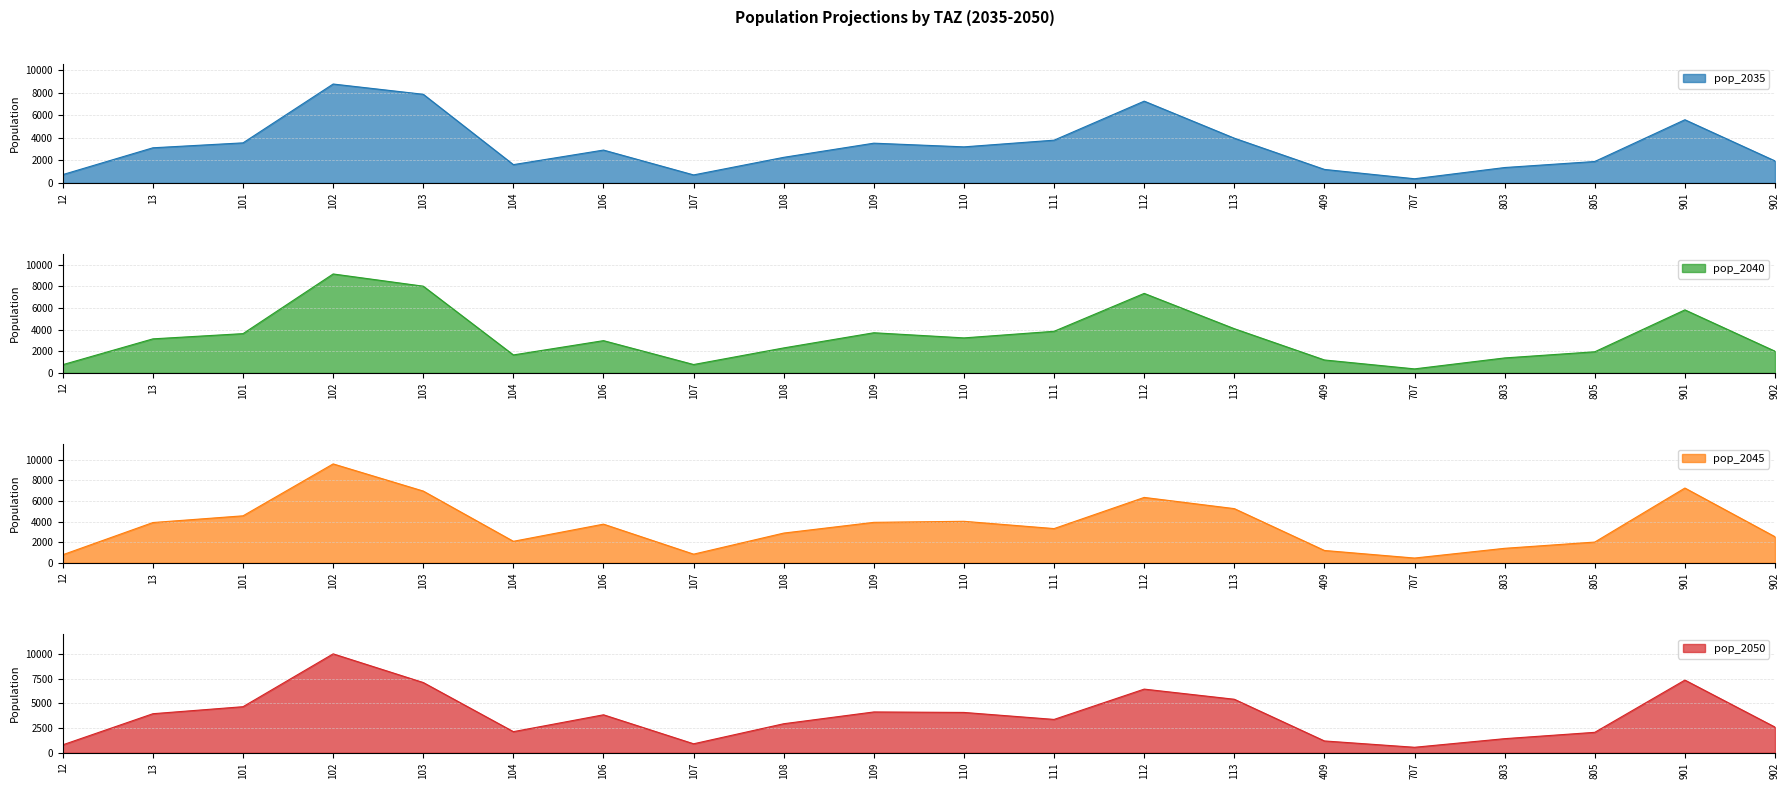

How many data points in pop_2045 are less than 3745?

10